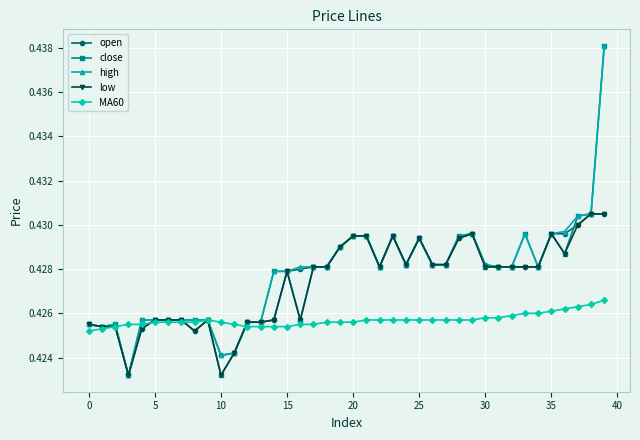

Count the low values in the range 0 to 1.

40